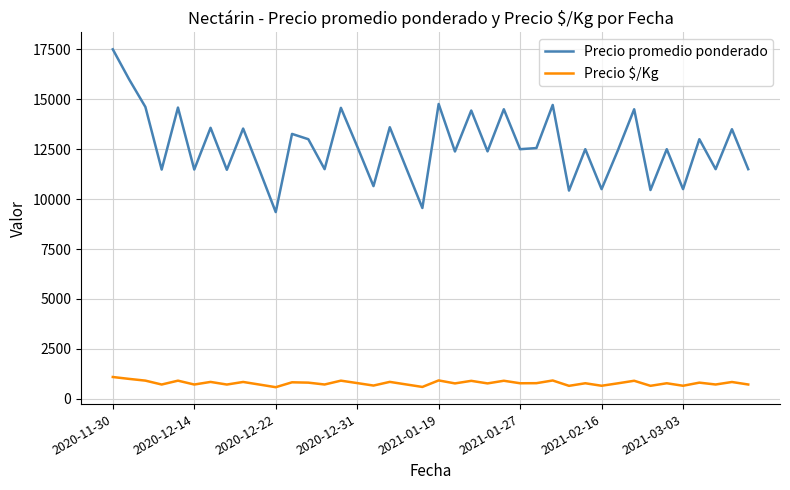

What is the minimum value for Precio promedio ponderado?

9350